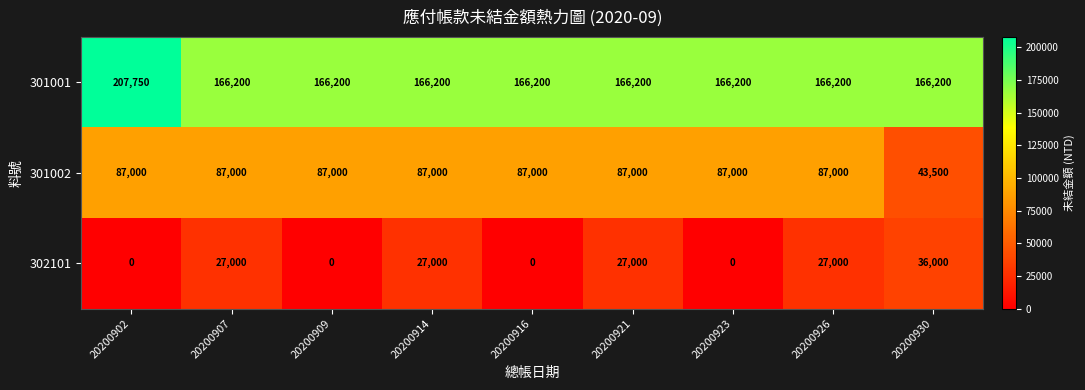

What is the total value across all series at 20200926?

280200